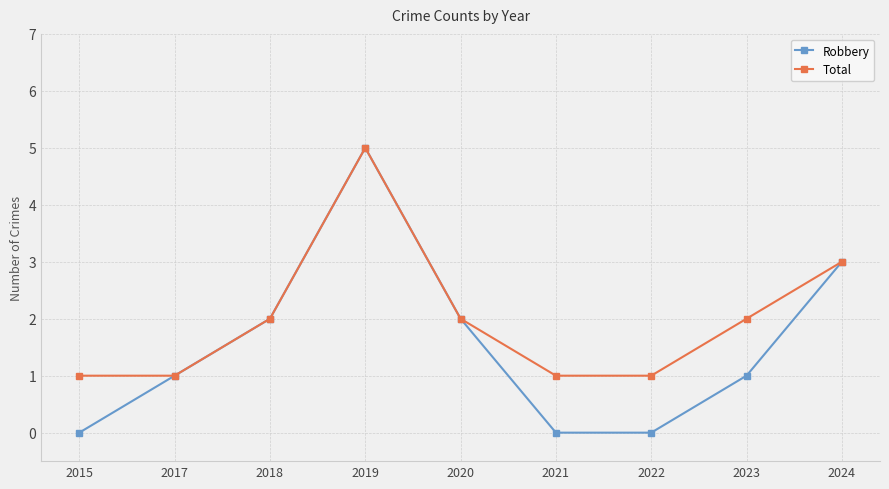

What is the value of the Robbery point at the 9th from the left?

3